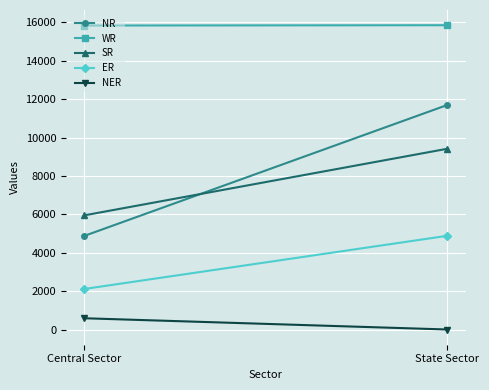

What is the value of the NR point at the 1st from the left?

4881